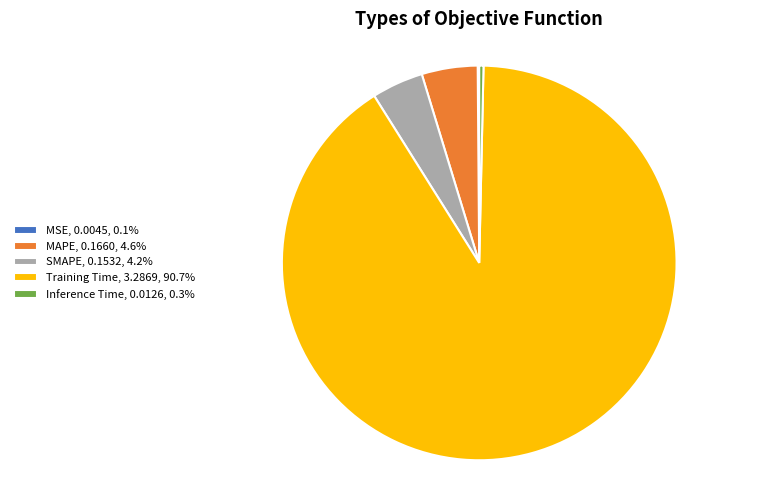

Does SMAPE, 0.1532, 4.2% represent more than half of the total?

No